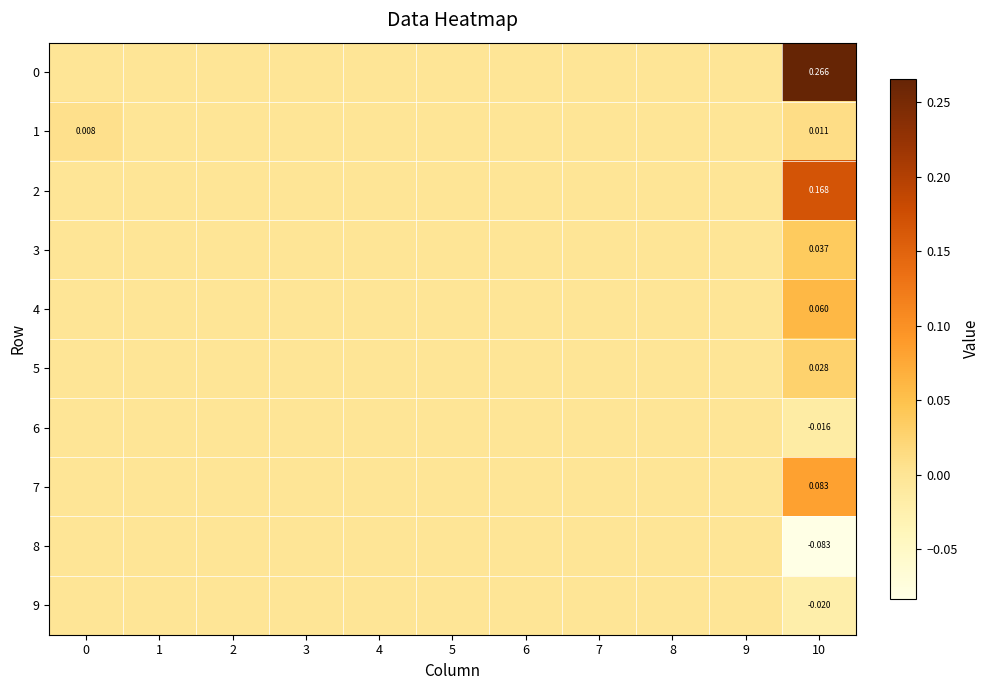

At which category does the chart reach its minimum across all series?

10